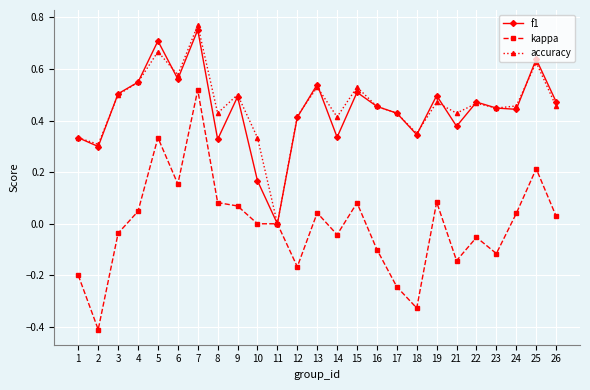

In f1, how many points are higher than both neighbors (excluding endpoints)?

8